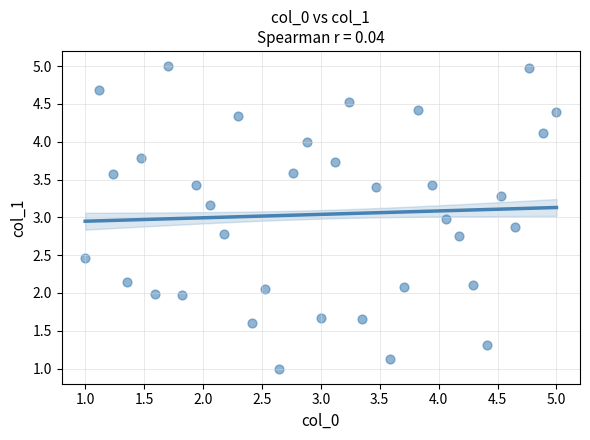

What is the range of Y values (max minus min)?

4.0